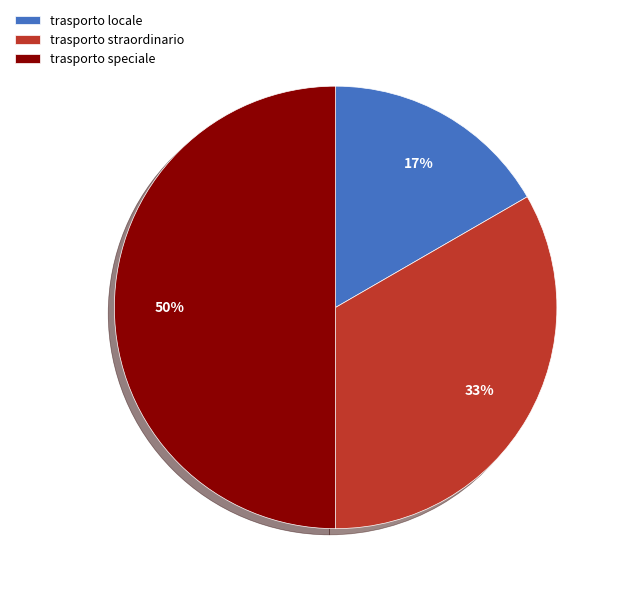

How many slices are in this pie chart?

3